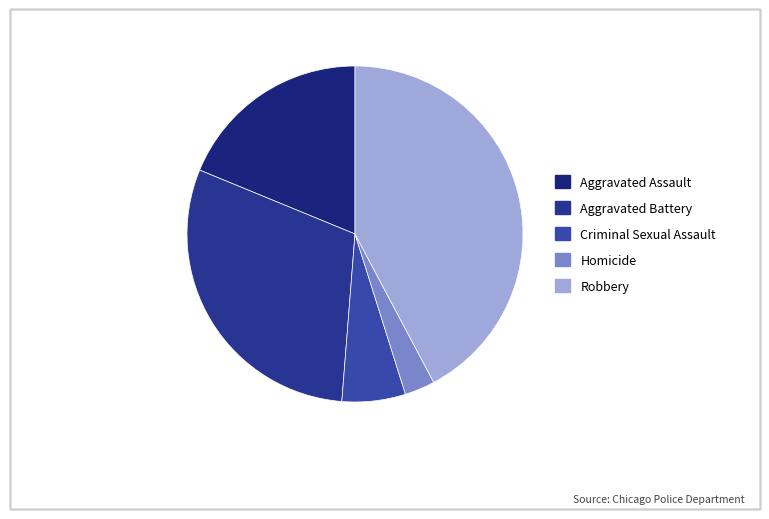

Count the number of slices in the pie.

5